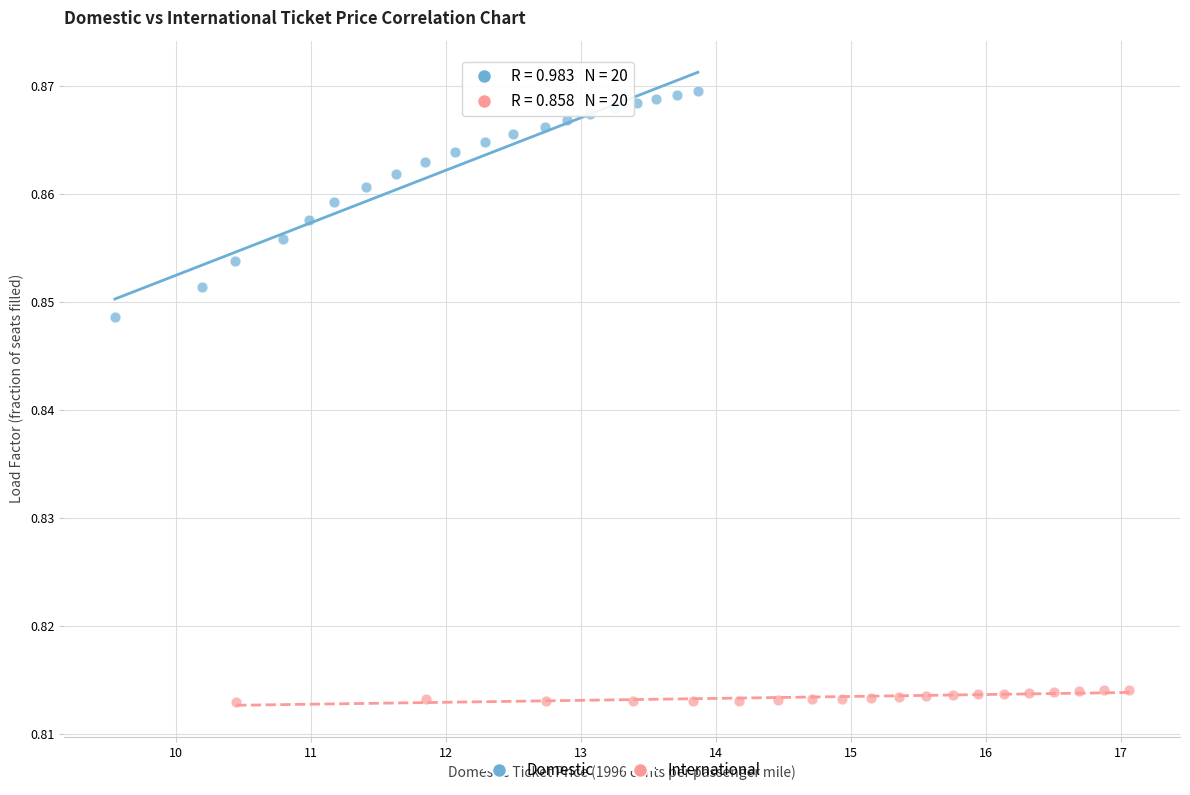

Which series contains the highest Y value?

Domestic